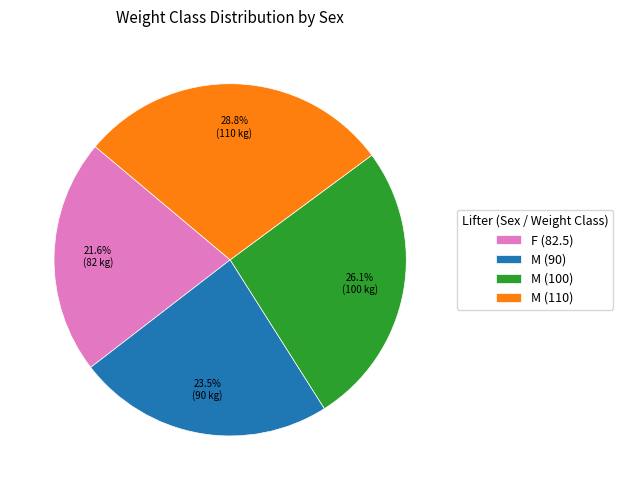

To the nearest percent, what is the difference between the M (90) and F (82.5) slice percentages?

2%